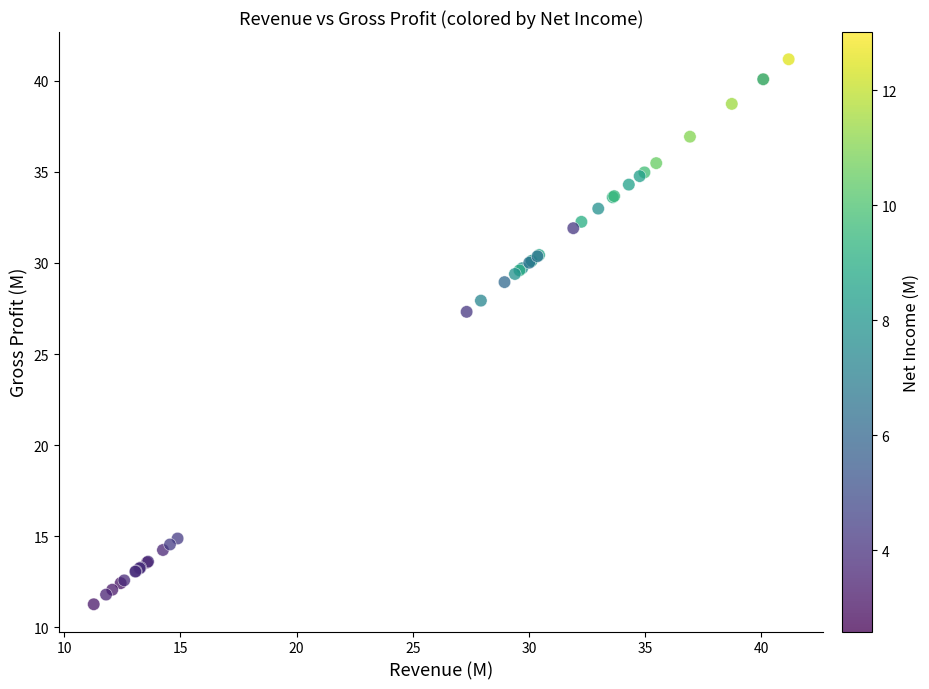

What Y value in the scatter plot is closest to 26?

27.3